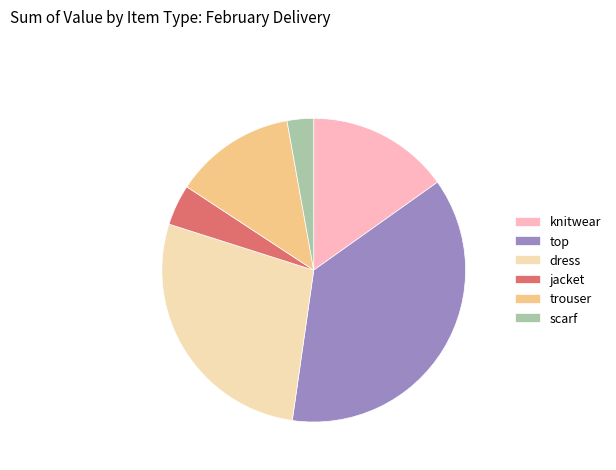

Which slice is the largest?

top